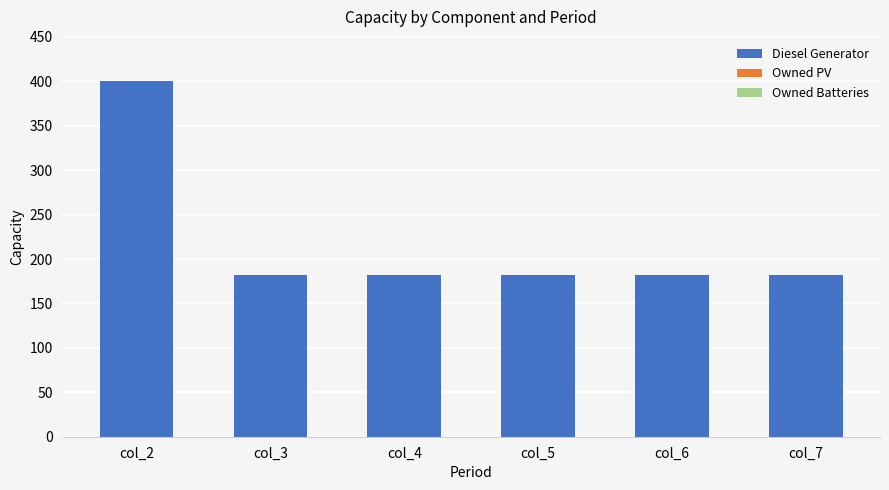

What is the sum of all values?

1310